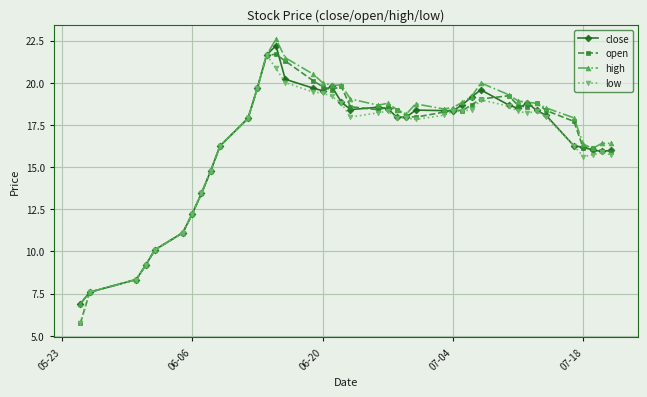

What is the greatest value displayed?

22.6